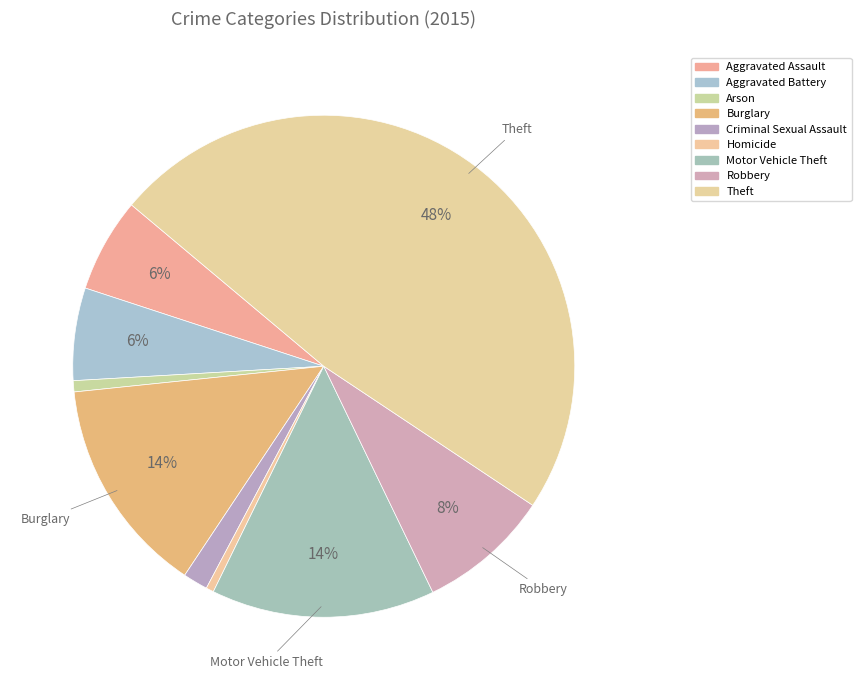

What percentage is NOT represented by Theft?

51.8%